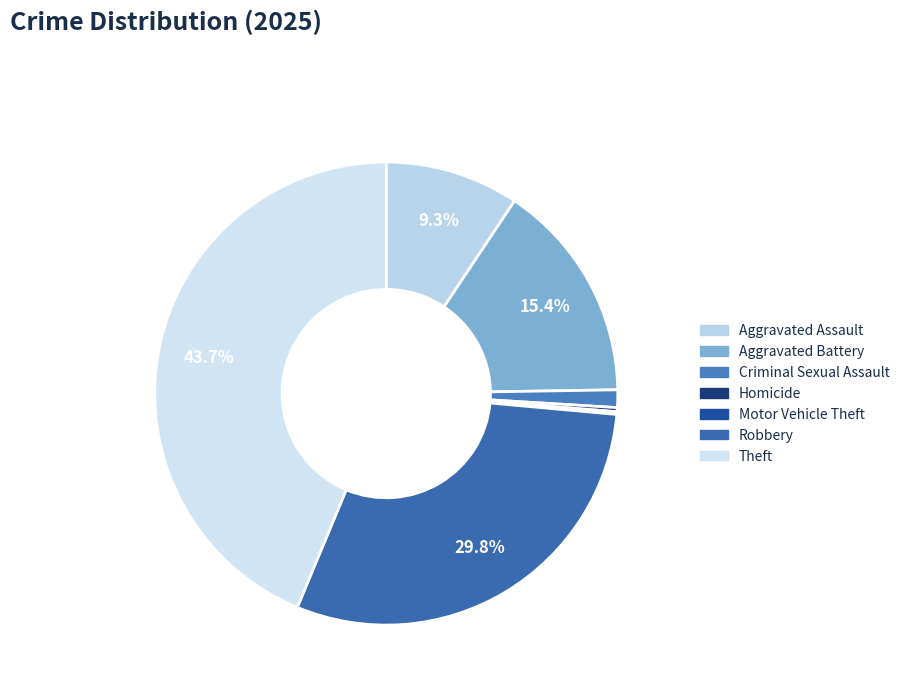

Is Aggravated Battery the majority of the pie?

No